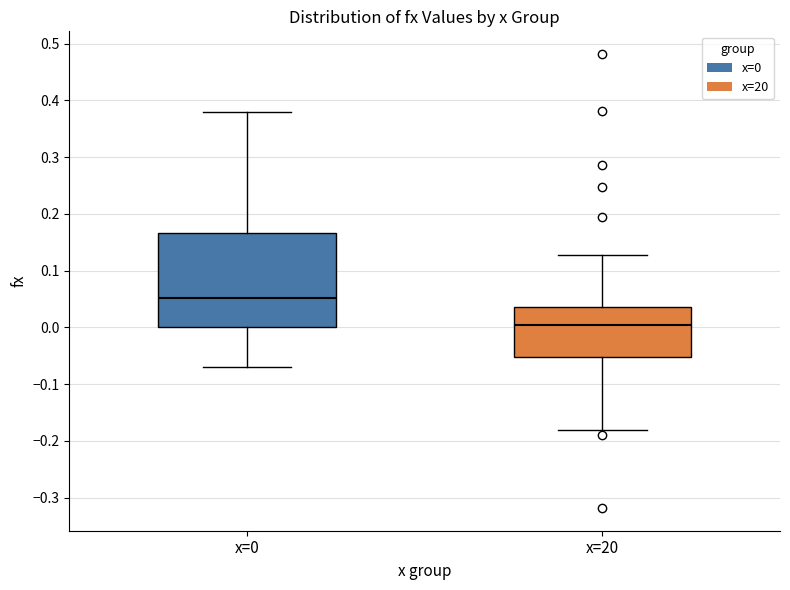

Which box has the lowest median line?

x=20